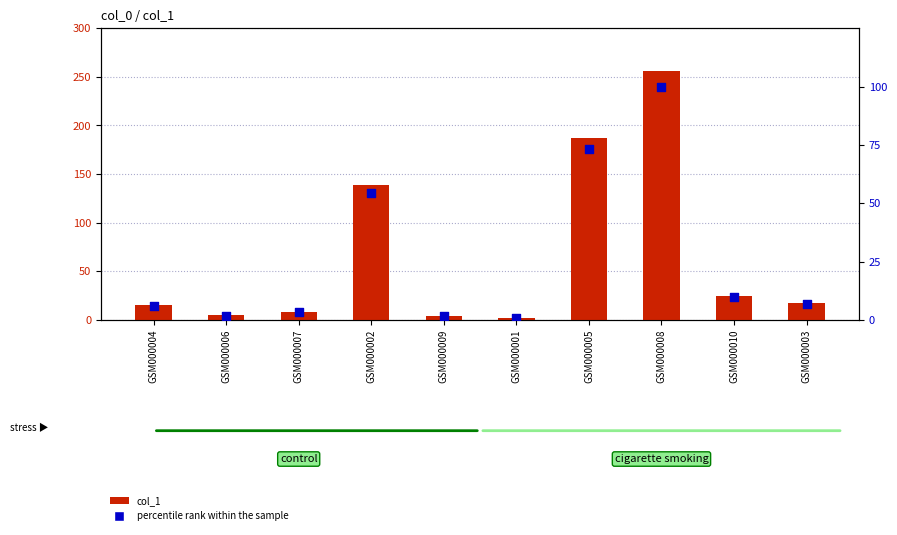

Which series reaches the minimum Y coordinate?

percentile rank within the sample